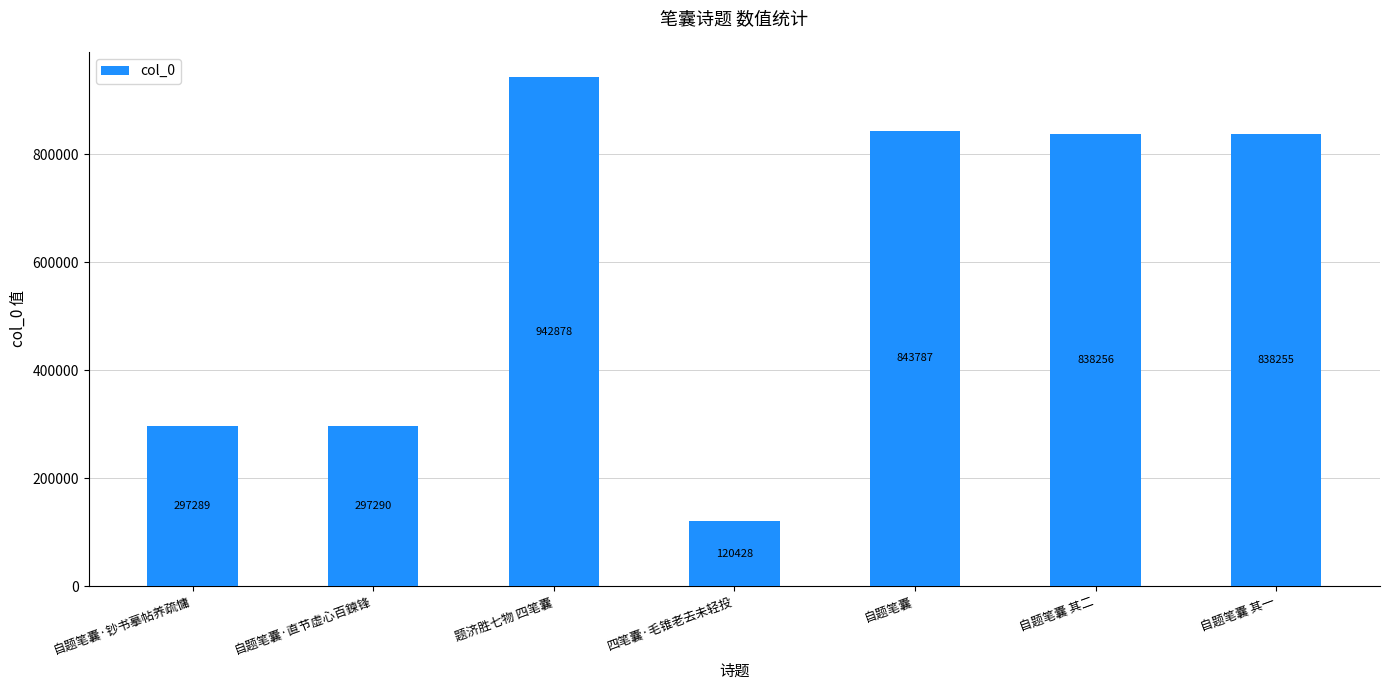

List the labels in order of value, smallest first.

四笔囊·毛锥老去未轻投, 自题笔囊·钞书摹帖养疏慵, 自题笔囊·直节虚心百鍊锋, 自题笔囊 其一, 自题笔囊 其二, 自题笔囊, 题济胜七物 四笔囊